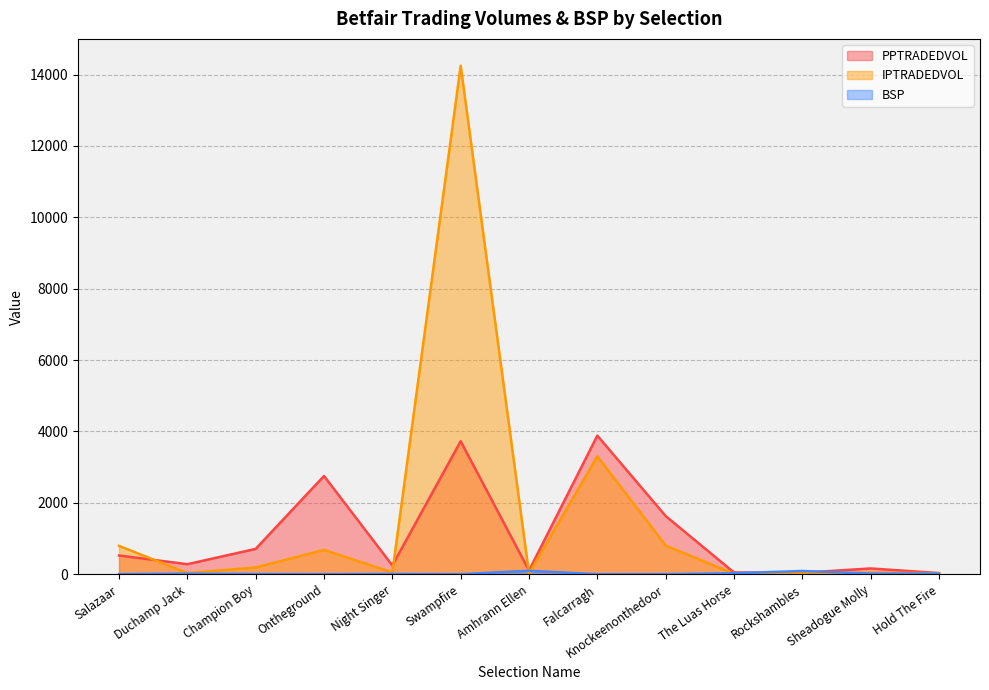

How many lines are shown in the chart?

3